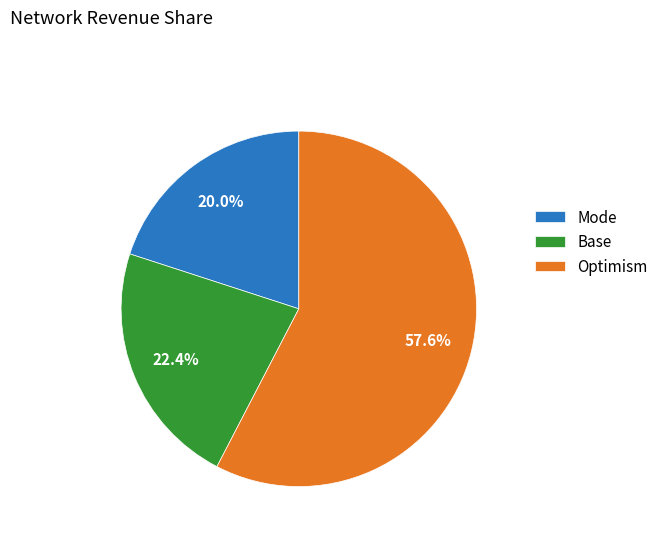

Is the sum of Mode and Base greater than half?

No